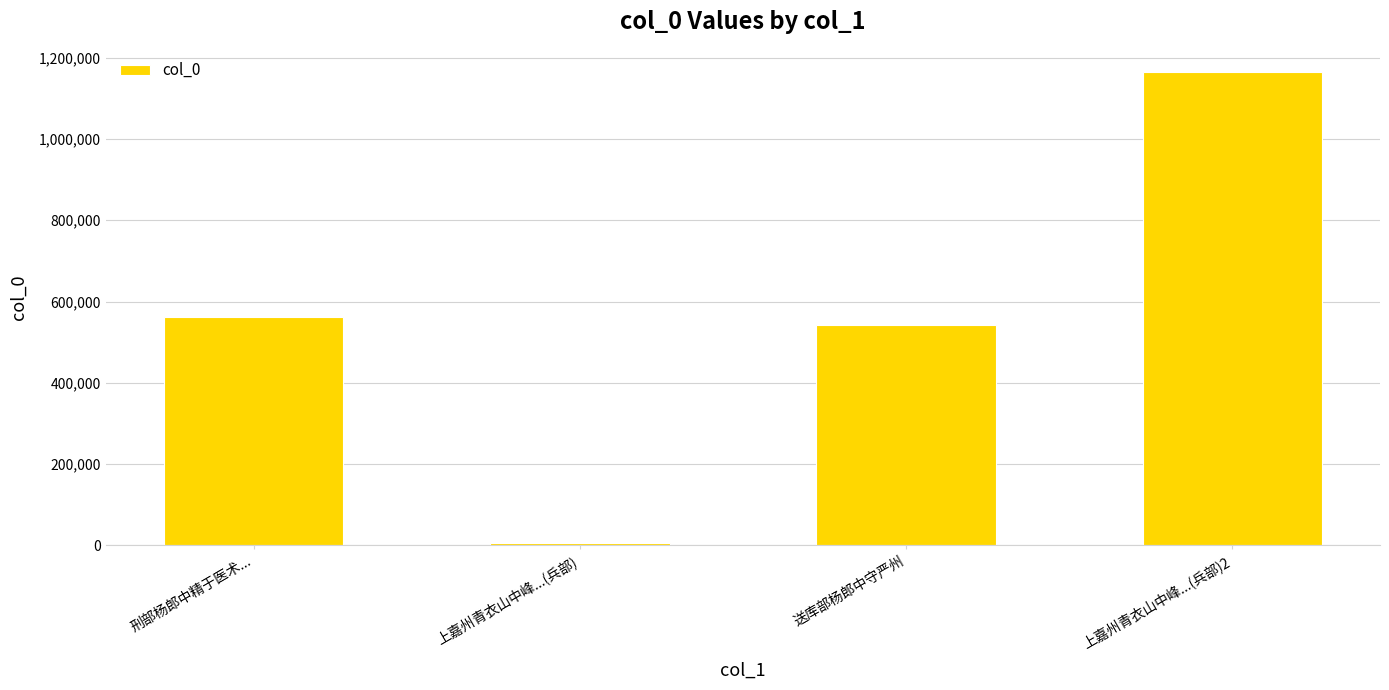

What is the sum of all values?

2275394